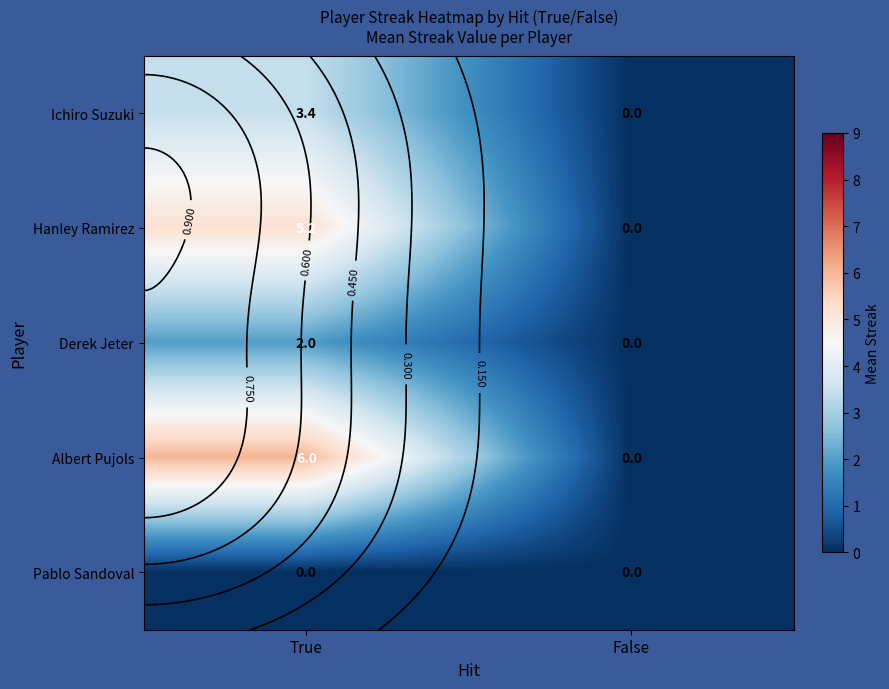

At which category does the chart reach its peak across all series?

True